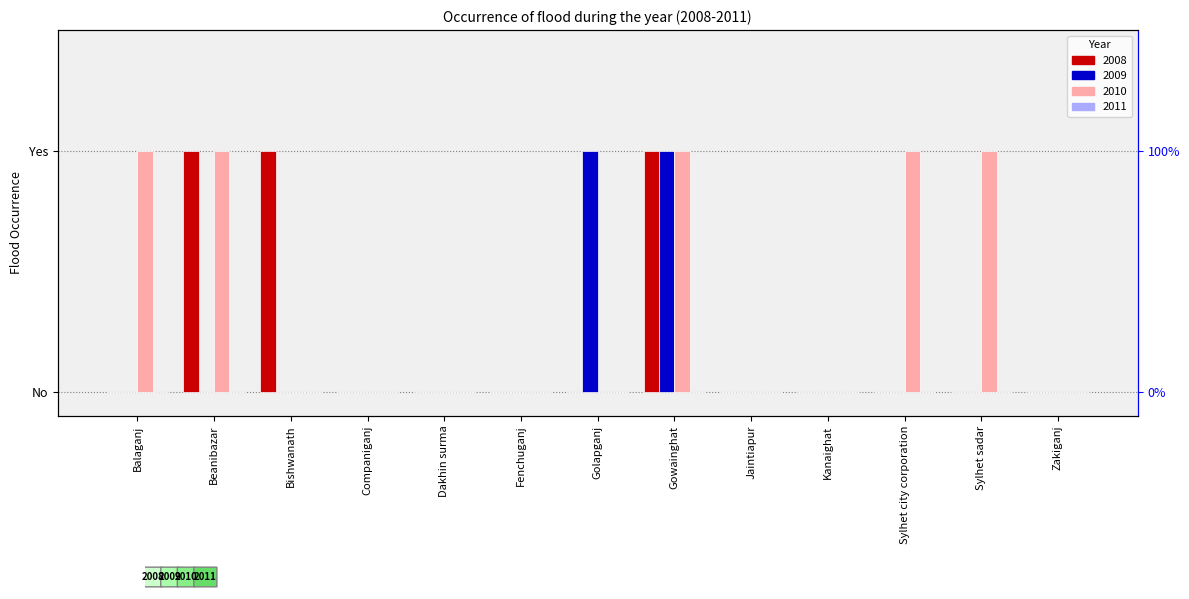

Which series has the largest total across all categories?

2010